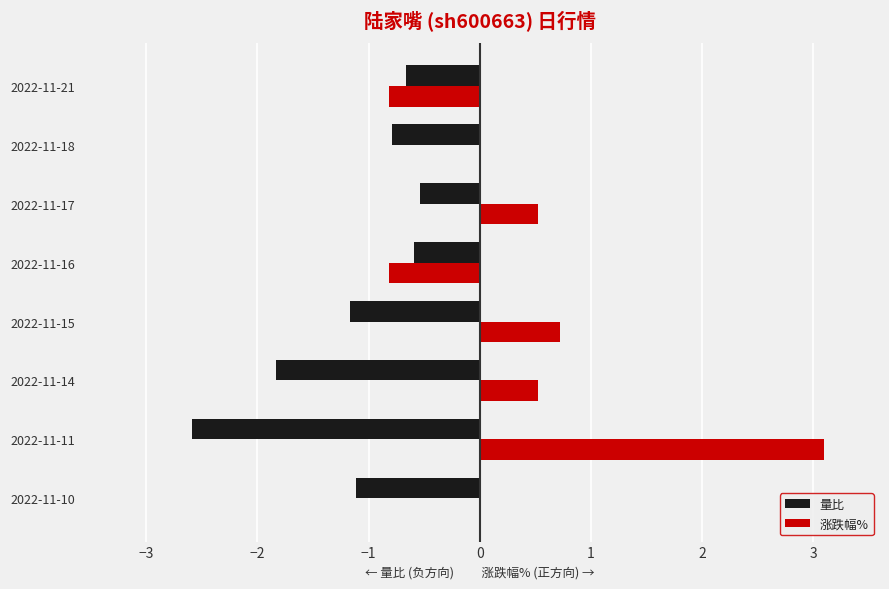

What is the maximum value shown in the chart?

3.1